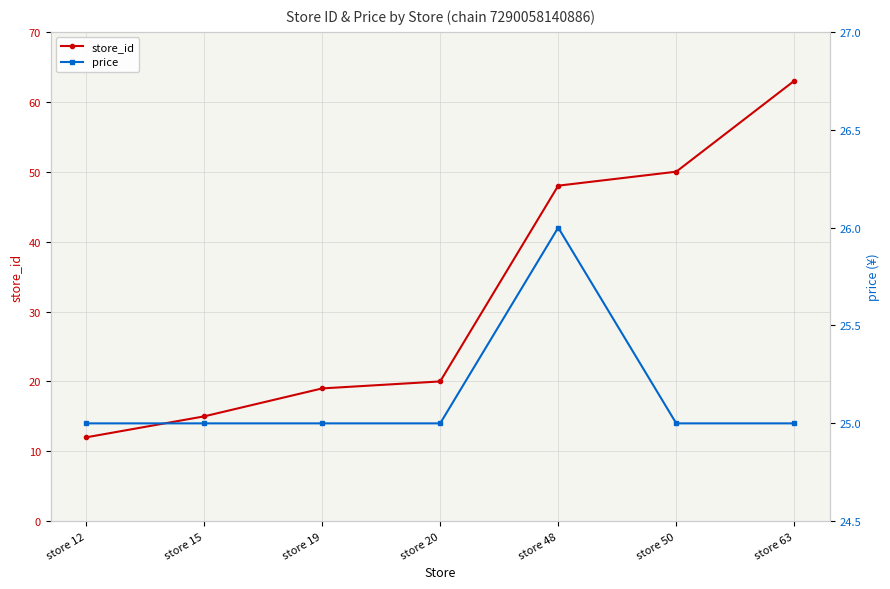

Rank the categories by price value from highest to lowest.

store 48, store 12, store 15, store 19, store 20, store 50, store 63